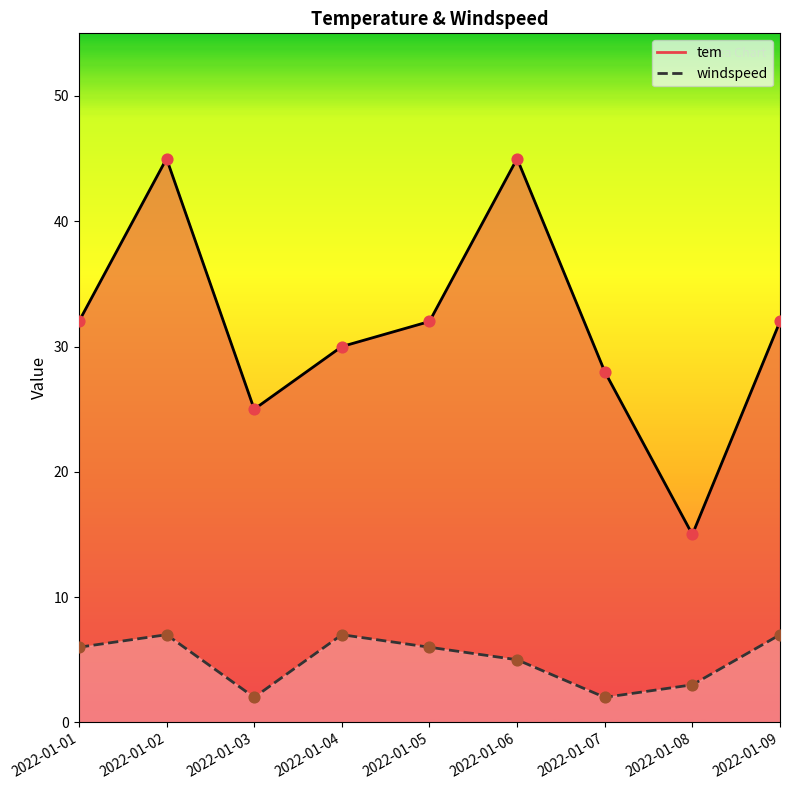

What are all the series names shown in the legend?

tem, windspeed